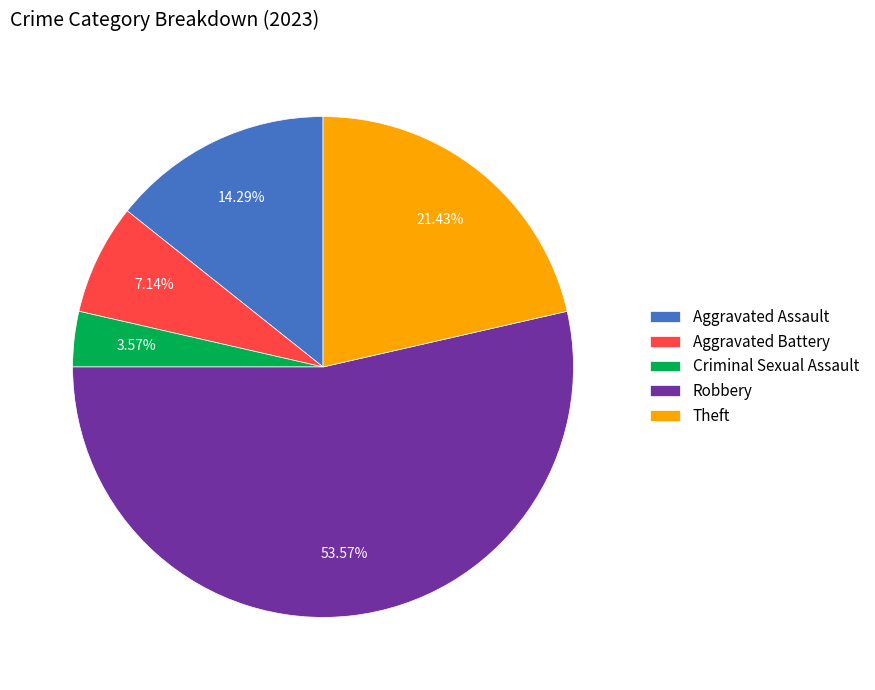

Is it true that Aggravated Battery is 1% of the pie?

False